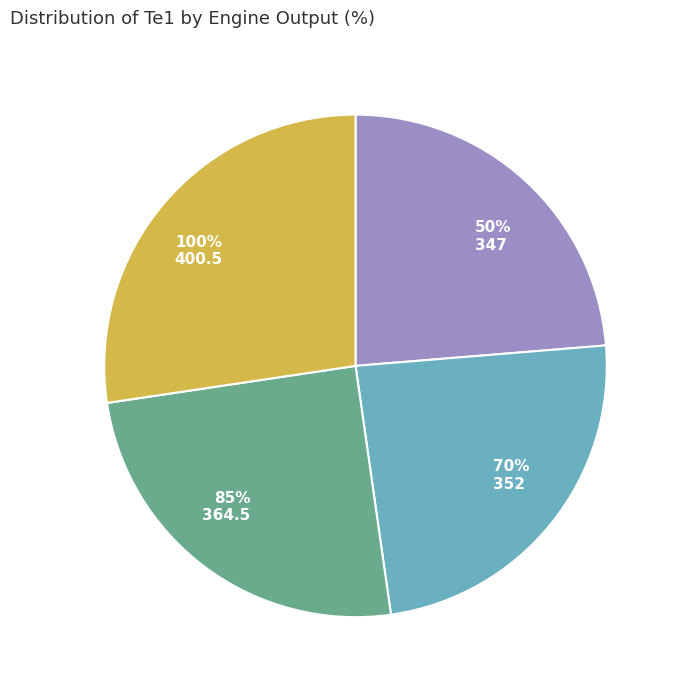

Between 100% and 50%, which is larger?

100%